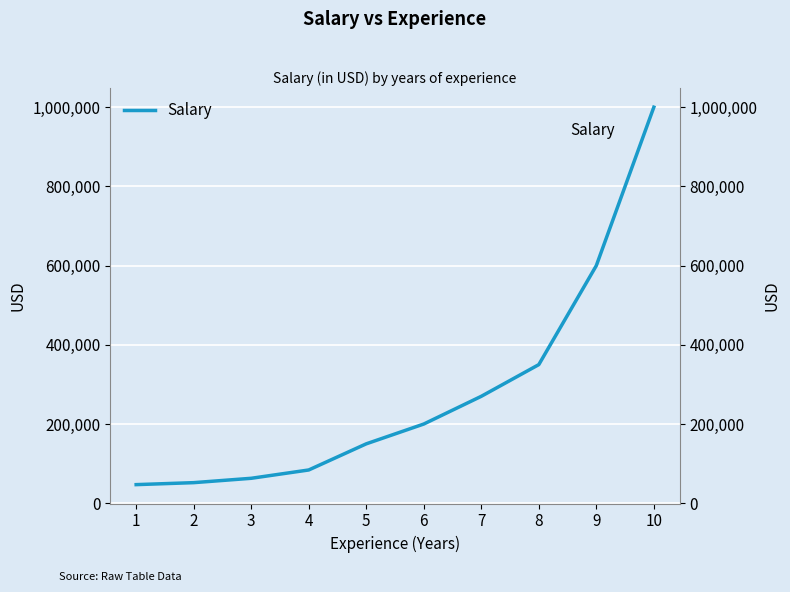

Reading left to right, list all the values displayed in this chart.

47000	52000	63000	84000	150000	200000	270000	350000	600000	1000000